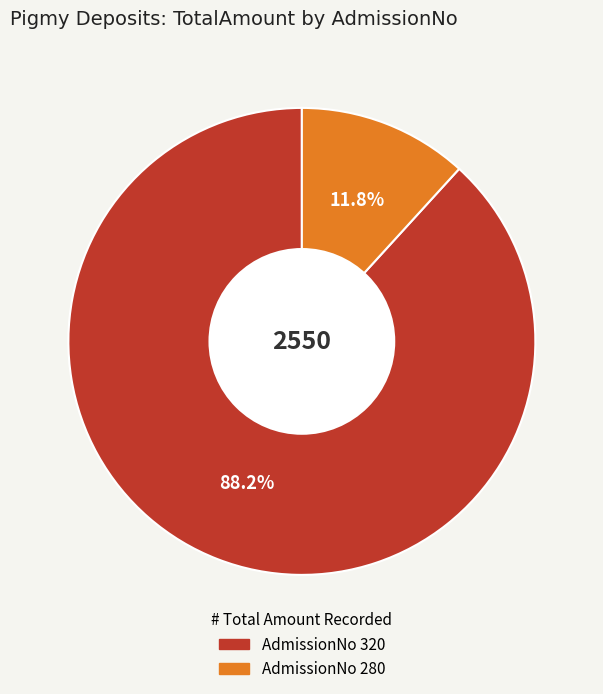

Is there any slice that represents more than half of the pie?

Yes